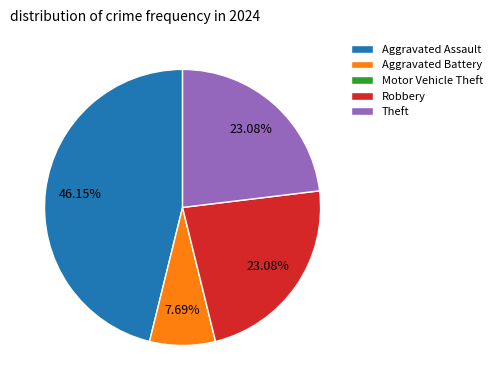

Do Robbery and Theft together represent more than half of the pie?

No